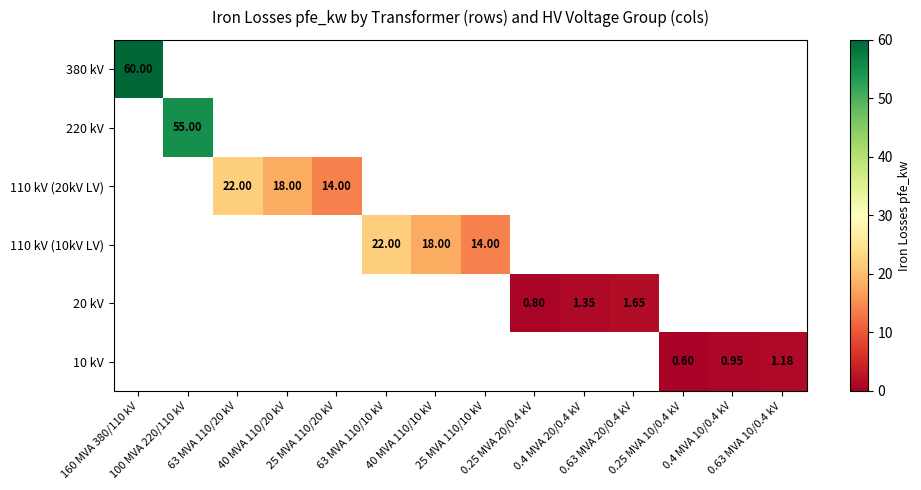

Rank the series by their maximum value, from highest to lowest.

380 kV, 220 kV, 110 kV (20kV LV), 110 kV (10kV LV), 20 kV, 10 kV